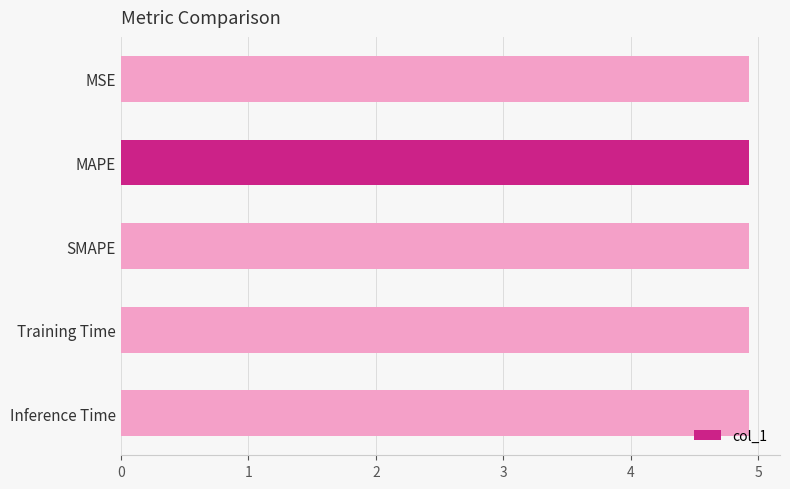

The chart shows a value of 0.0 at 0. True or false?

False